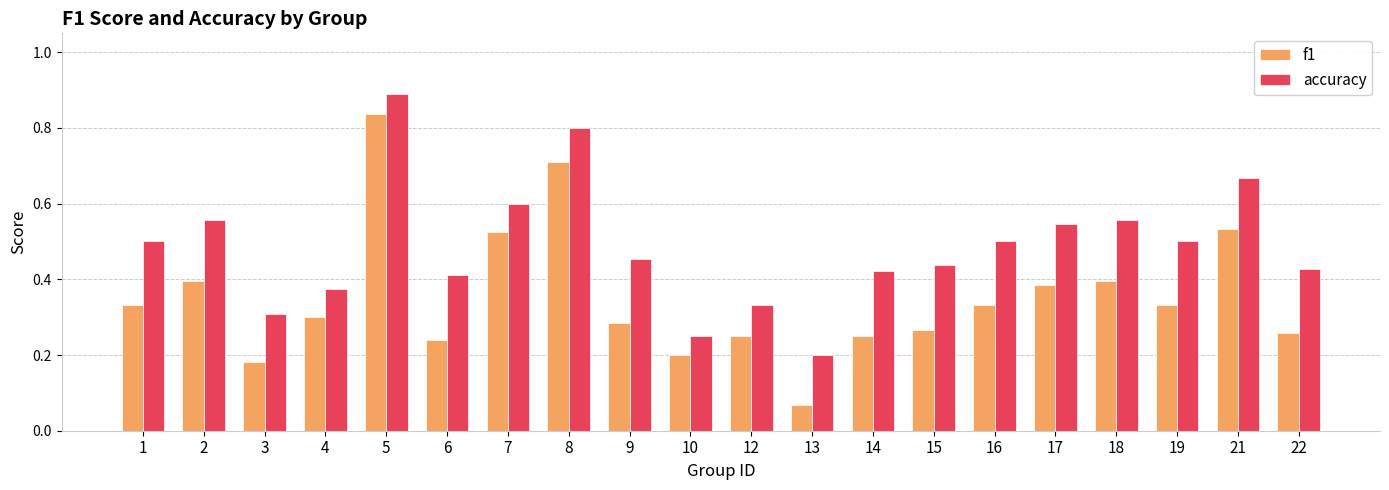

How many bars are there in each group?

2